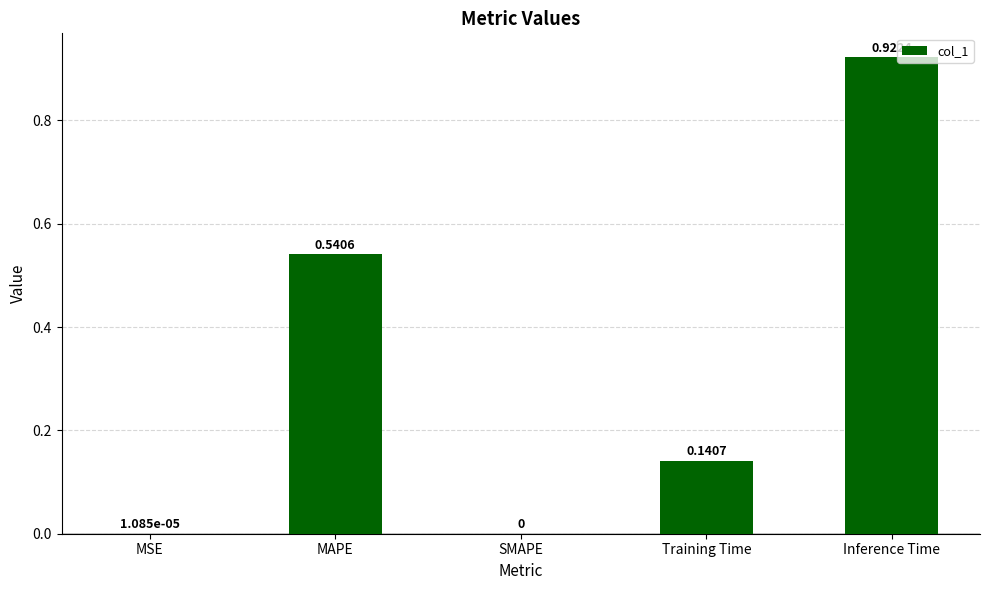

How many positive values are there?

4